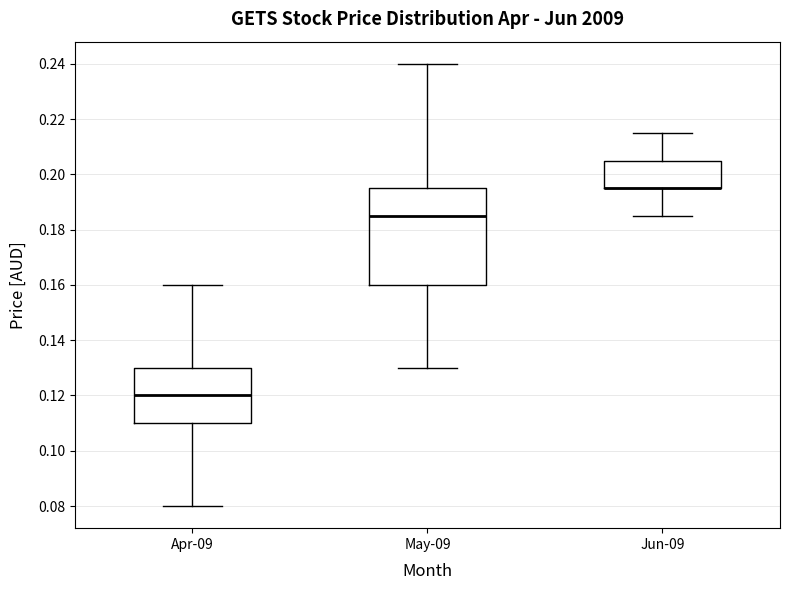

Reading left to right, read every box against the y-axis: the position of its median line, the range the box covers, and the ends of its whiskers. The values are not printed on the chart, so give them approximately, as read against the axis.

Apr-09: median 0.120, box 0.110 to 0.130, whiskers 0.080 to 0.160
May-09: median 0.186, box 0.160 to 0.196, whiskers 0.130 to 0.240
Jun-09: median 0.196 (drawn on the box's lower edge), box 0.196 to 0.206, whiskers 0.186 to 0.216